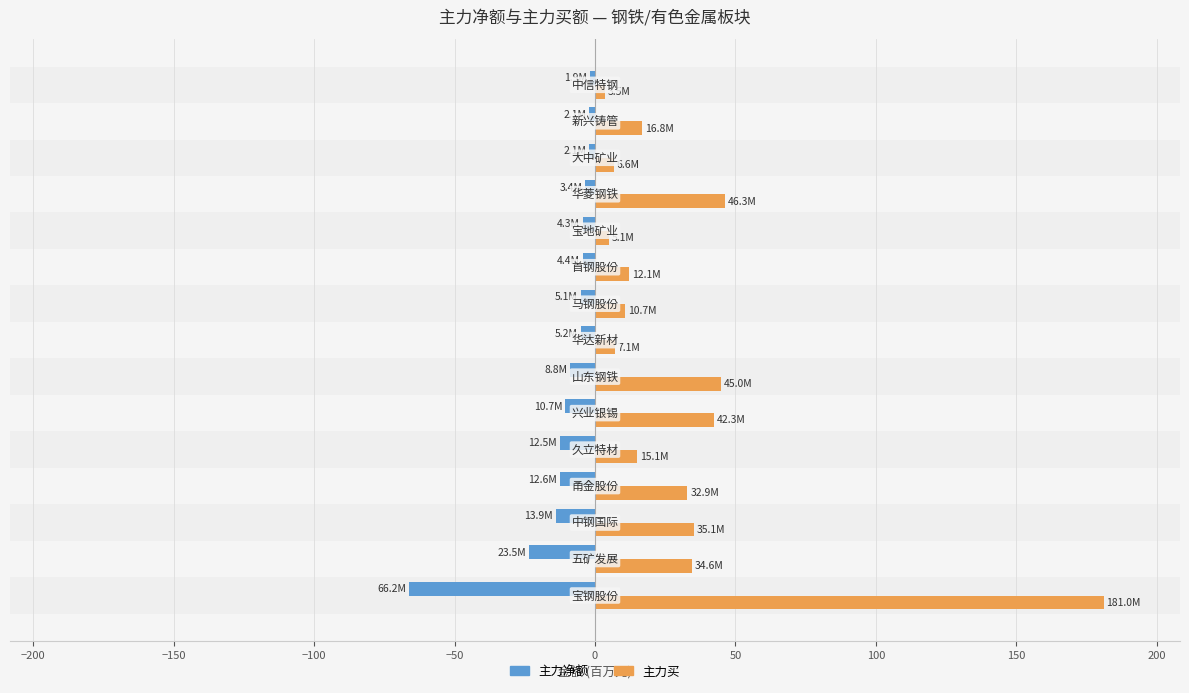

Which series has the largest total across all categories?

主力买